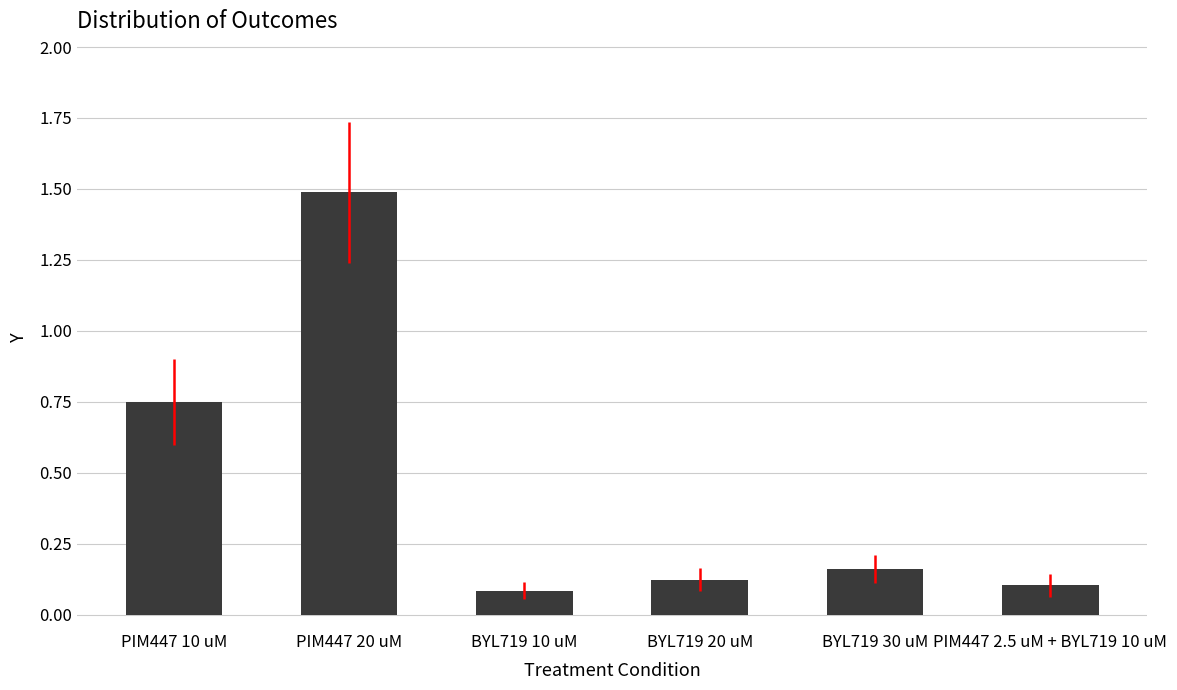

What is the average value?

0.5